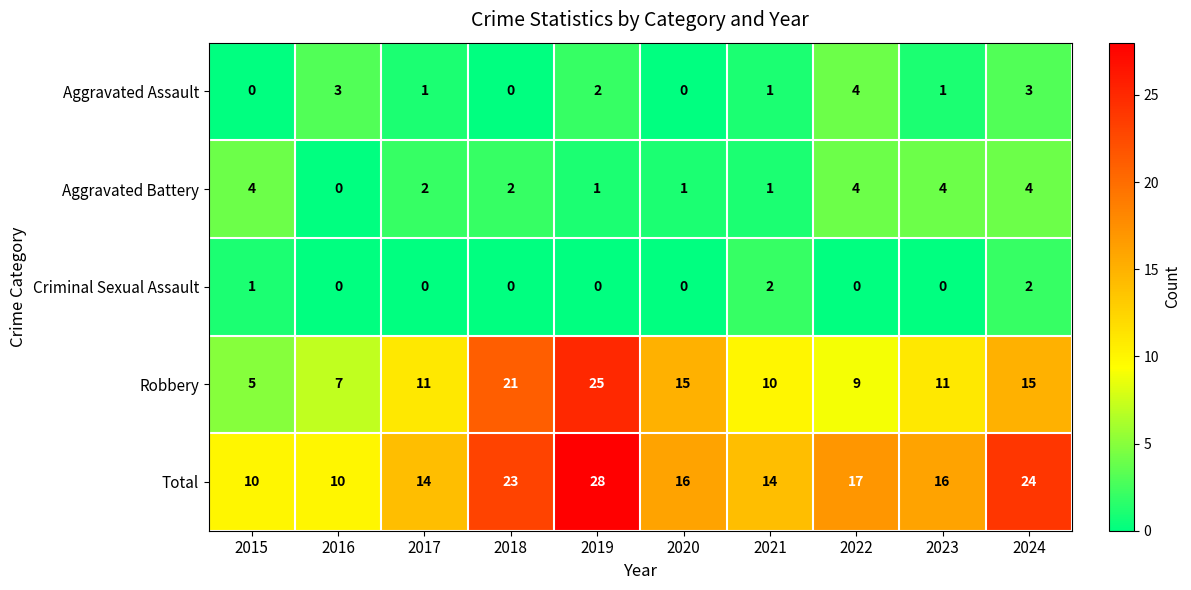

At how many categories does at least one series exceed 4?

10